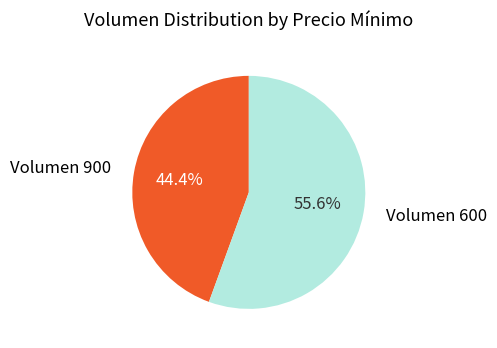

Approximately how many times larger is the value at Volumen 900 compared to Volumen 600?

0.8